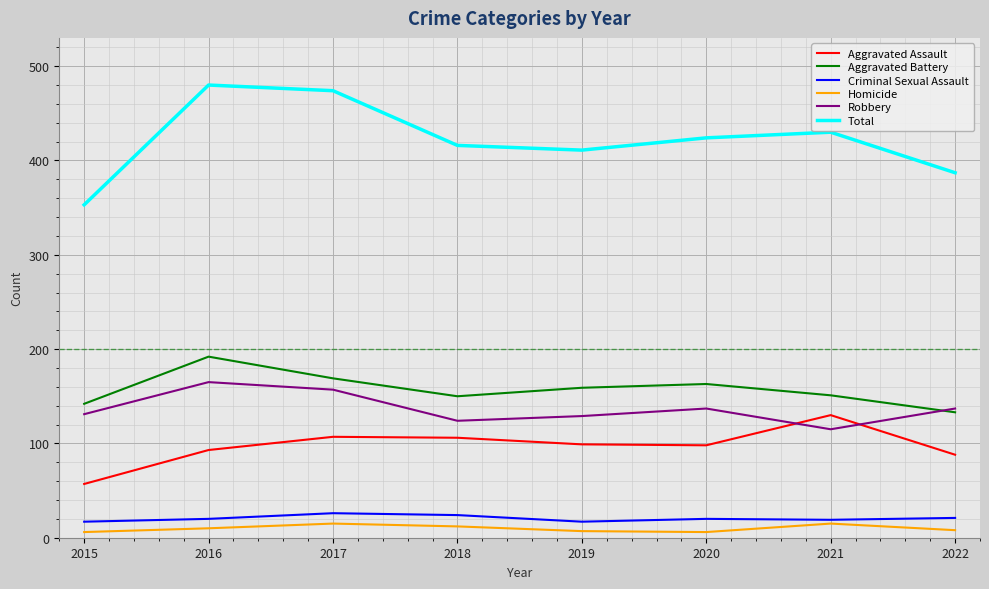

Which series has the widest spread of values?

Total